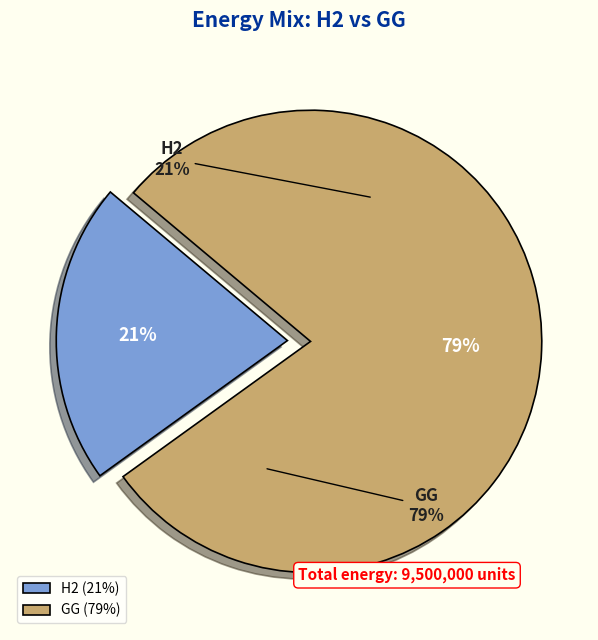

What is the change in value from H2 to GG?

+5500000